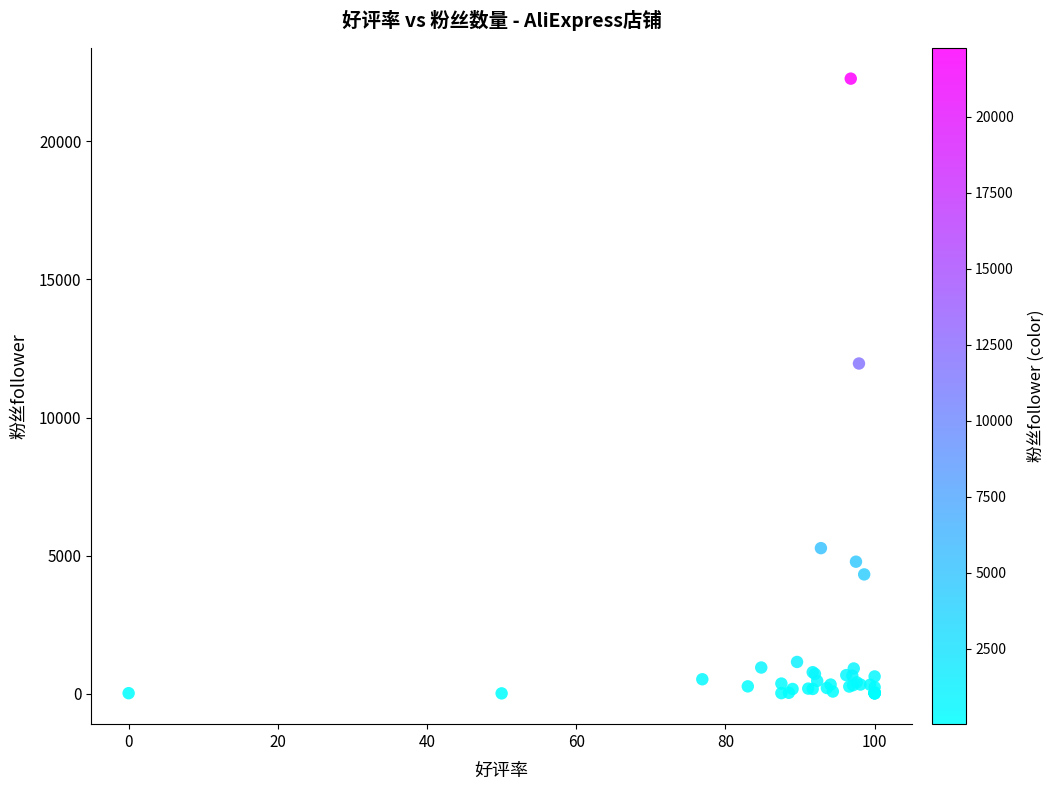

What Y value in the scatter plot is closest to 11141?

11957